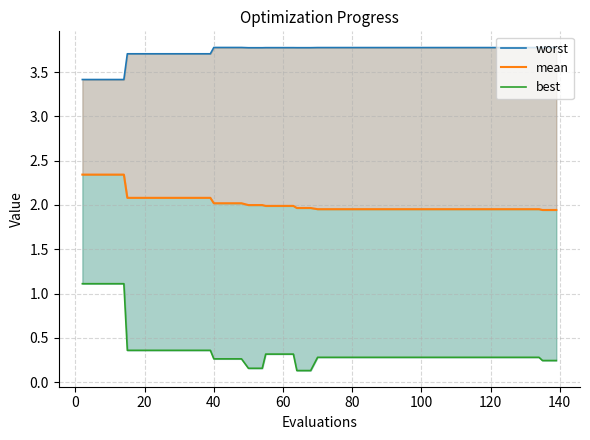

True or false: worst has a value of 0.9 at 60.

False